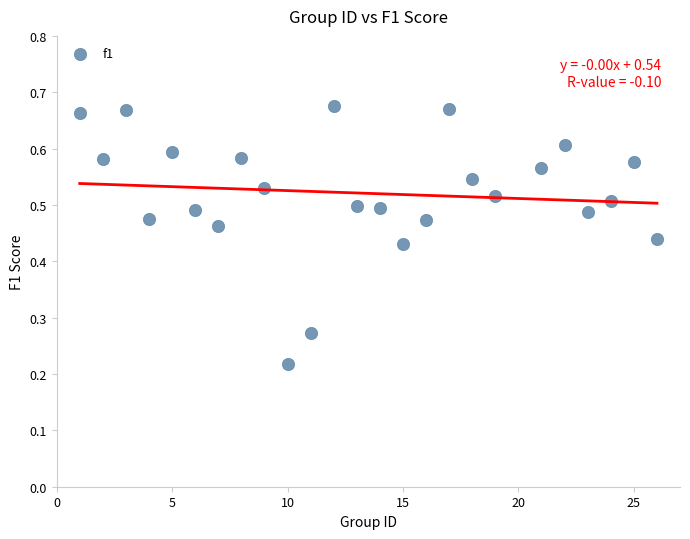

What is the range of X values (max minus min)?

25.0